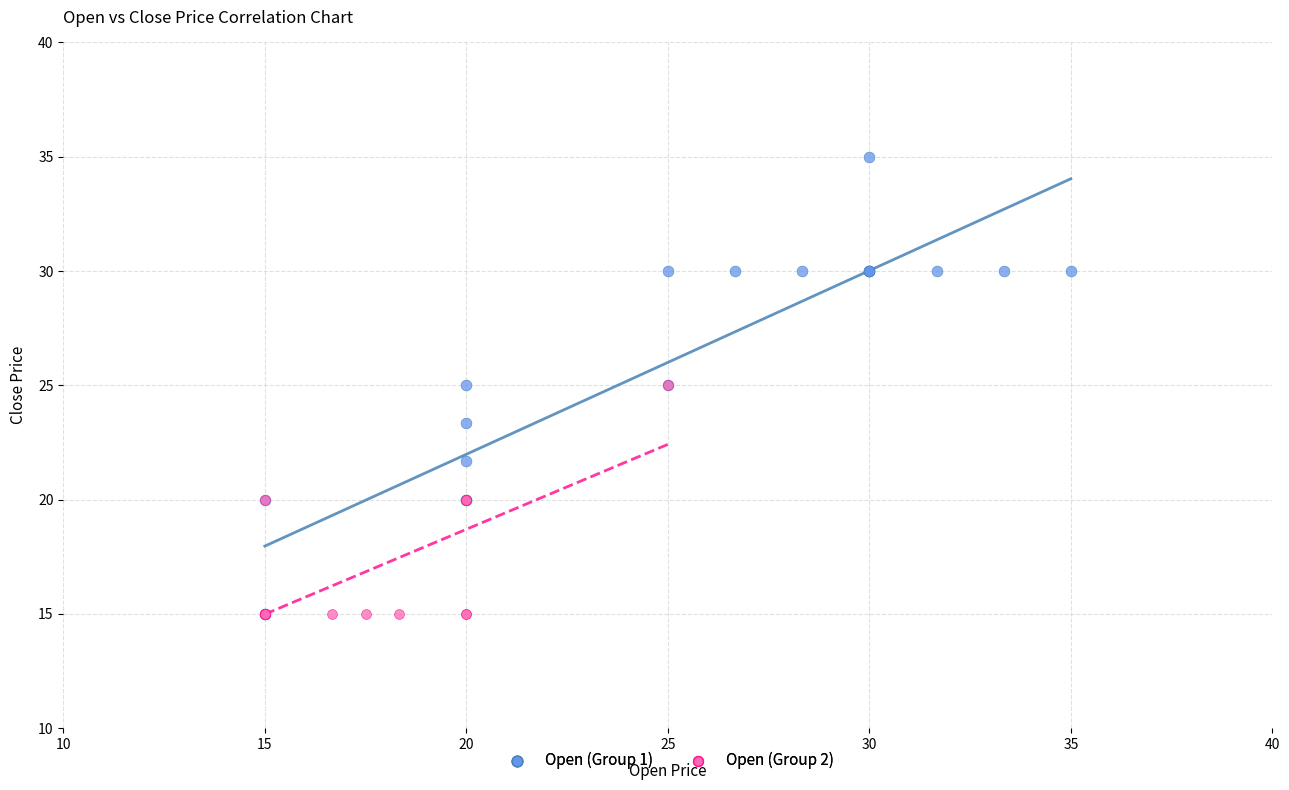

Which series contains the highest Y value?

Open (Group 1)